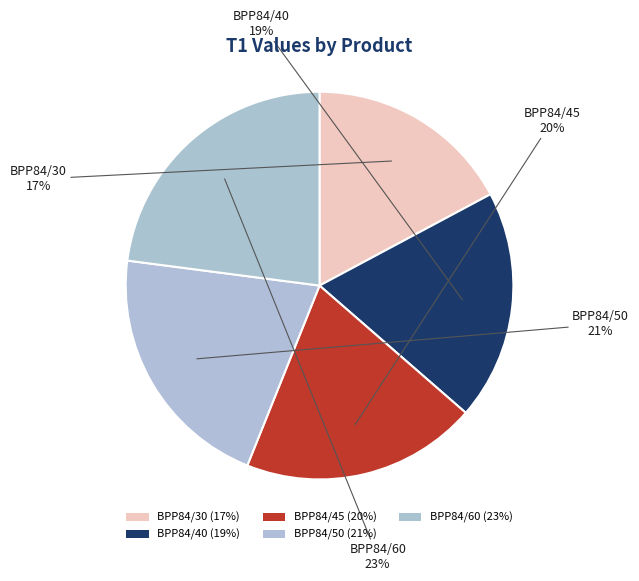

How many slices are in this pie chart?

5